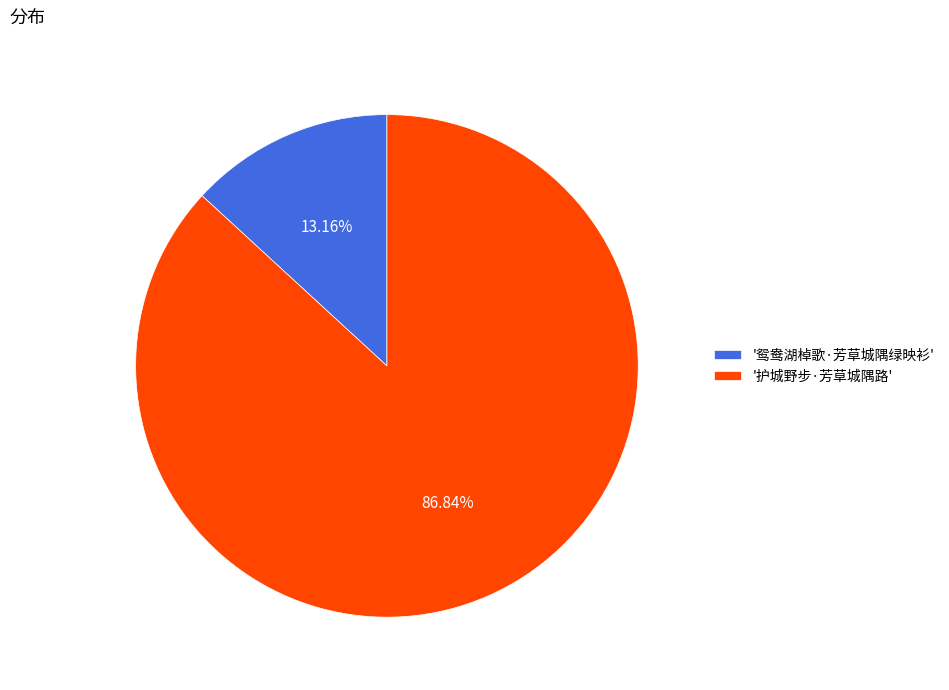

Do '护城野步·芳草城隅路' and '鸳鸯湖棹歌·芳草城隅绿映衫' together represent more than half of the pie?

Yes